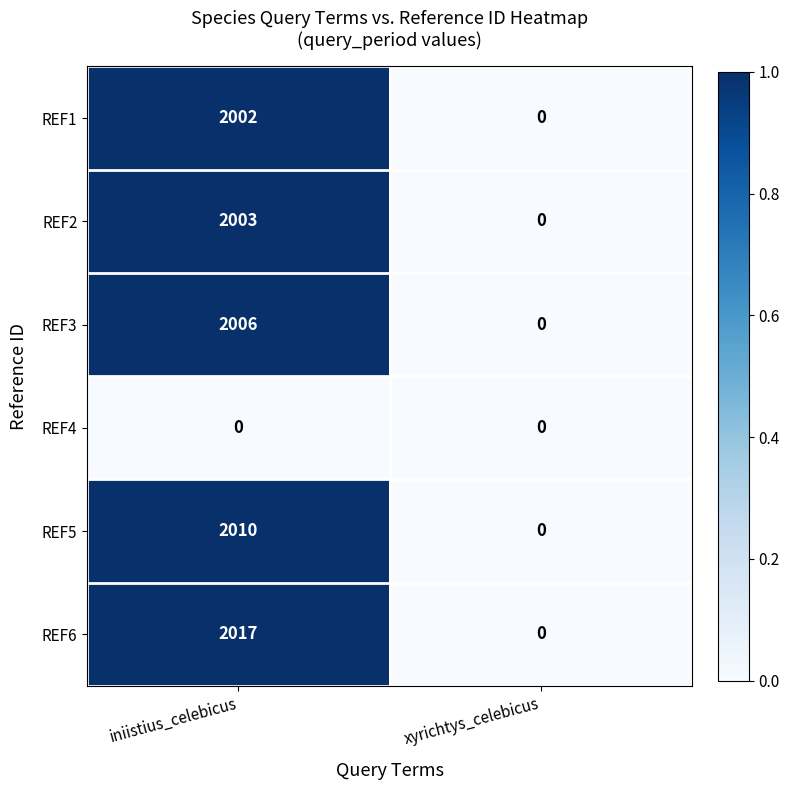

Reading left to right, transcribe all the data shown in this chart.

REF1: iniistius_celebicus=2002	xyrichtys_celebicus=0
REF2: iniistius_celebicus=2003	xyrichtys_celebicus=0
REF3: iniistius_celebicus=2006	xyrichtys_celebicus=0
REF4: iniistius_celebicus=0	xyrichtys_celebicus=0
REF5: iniistius_celebicus=2010	xyrichtys_celebicus=0
REF6: iniistius_celebicus=2017	xyrichtys_celebicus=0